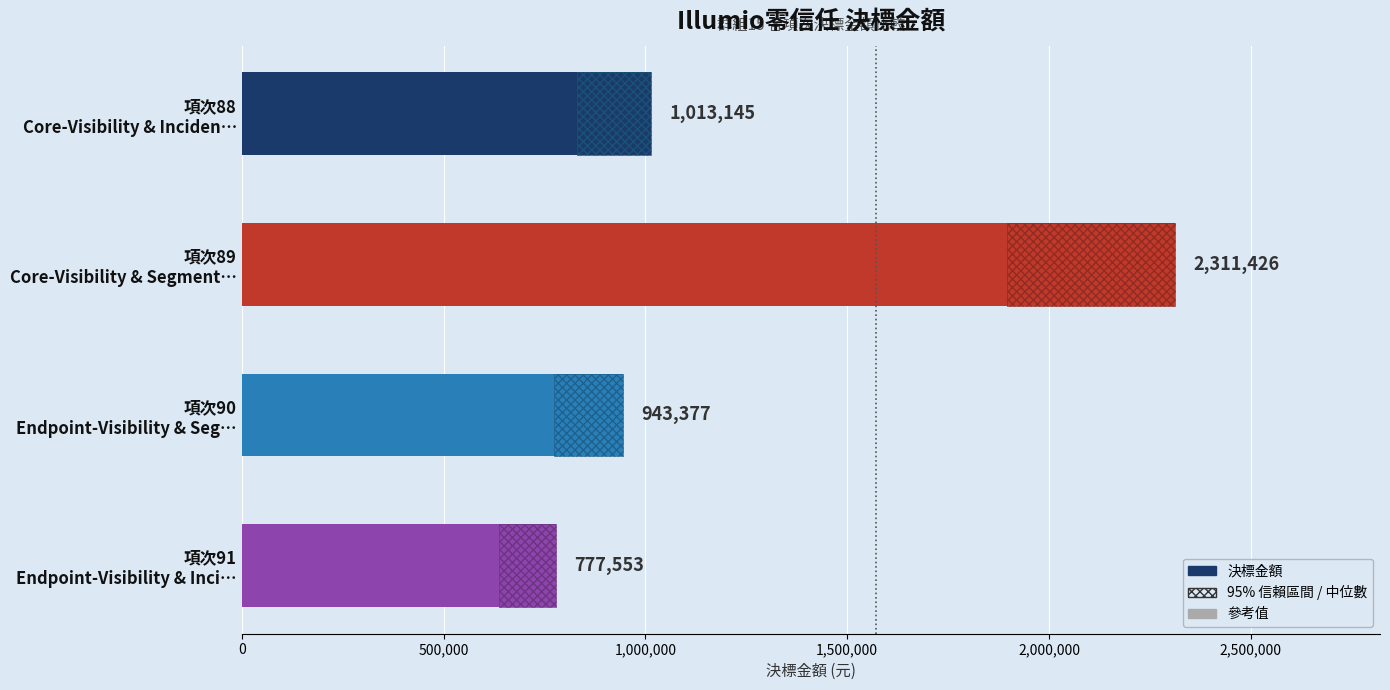

What is the difference between the maximum and minimum values?

1533873